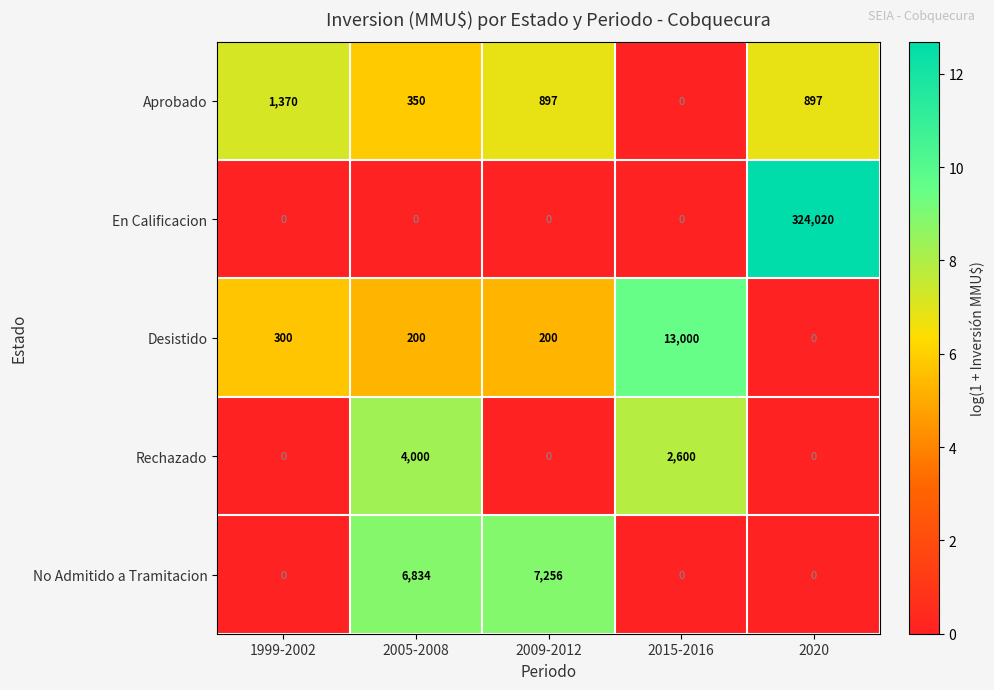

Reading left to right, extract all data points from this chart.

Aprobado: 1370	350	897	0	897
En Calificacion: 0	0	0	0	324020
Desistido: 300	200	200	13000	0
Rechazado: 0	4000	0	2600	0
No Admitido a Tramitacion: 0	6834	7256	0	0